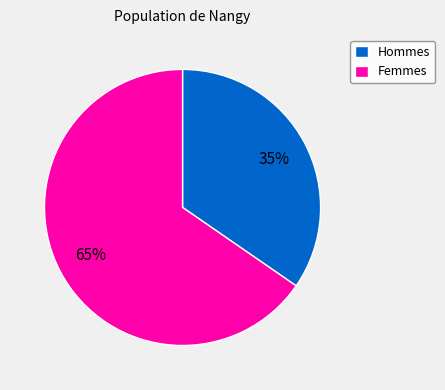

Combined, do Hommes and Femmes account for over 50%?

Yes